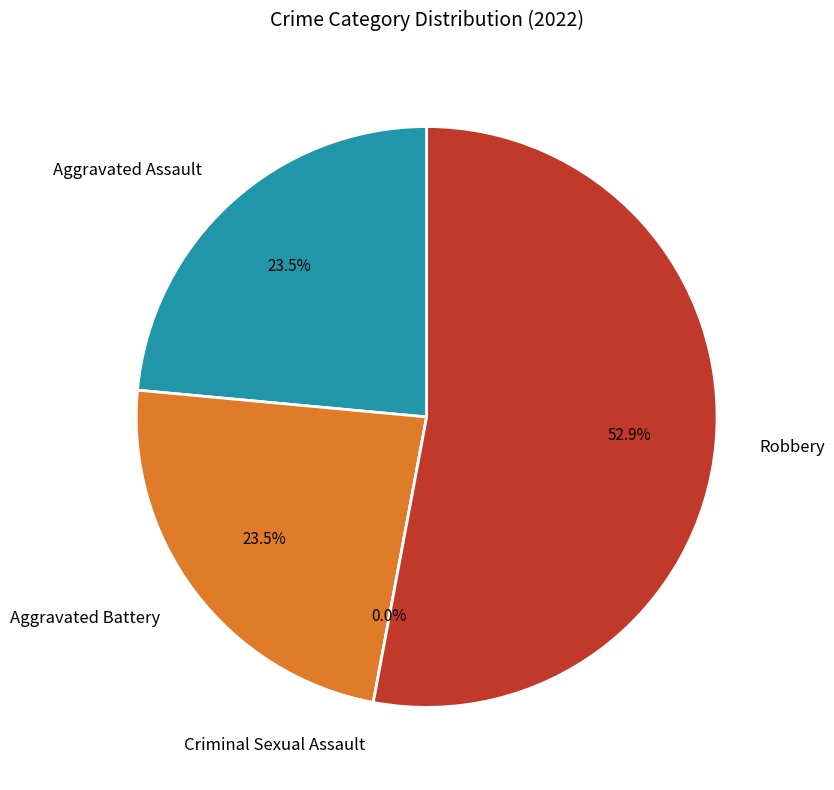

To the nearest percent, what percentage of the pie is Aggravated Battery?

24%